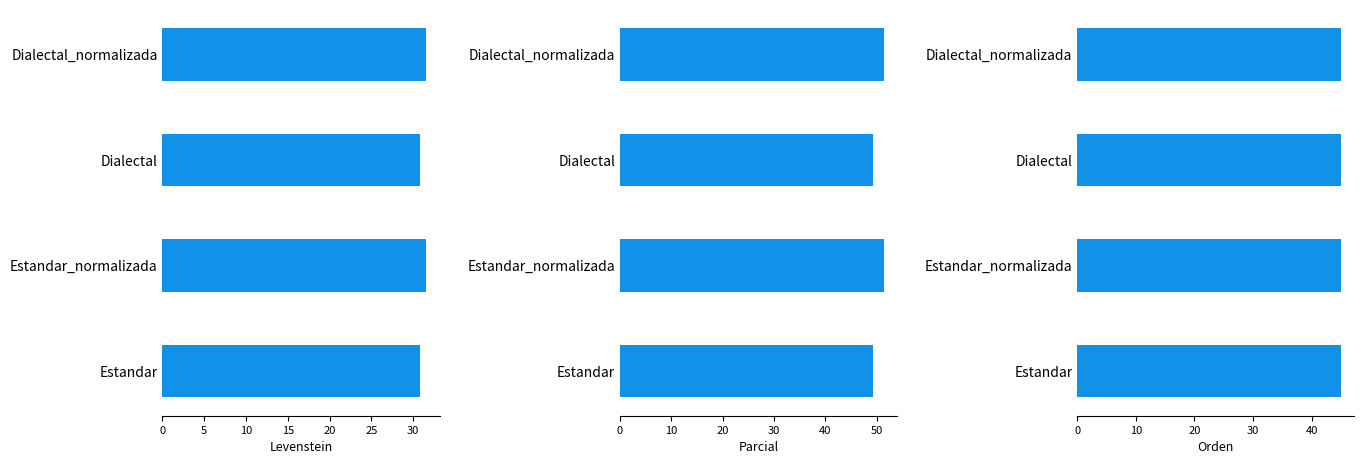

What is the difference between the second highest and minimum values in the Parcial series?

2.1